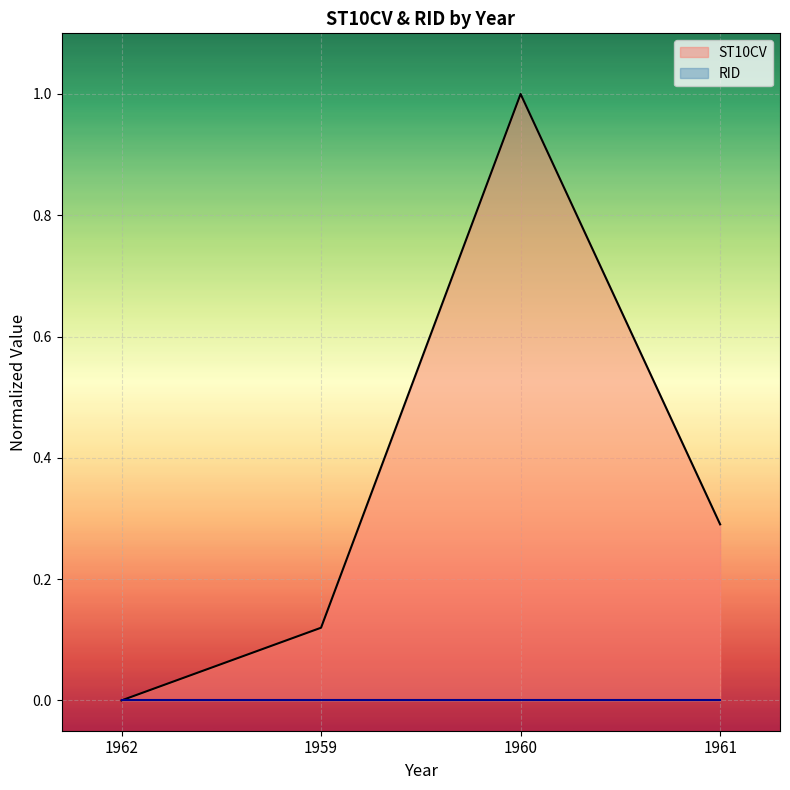

How many points are higher than both their immediate neighbors (excluding endpoints)?

1